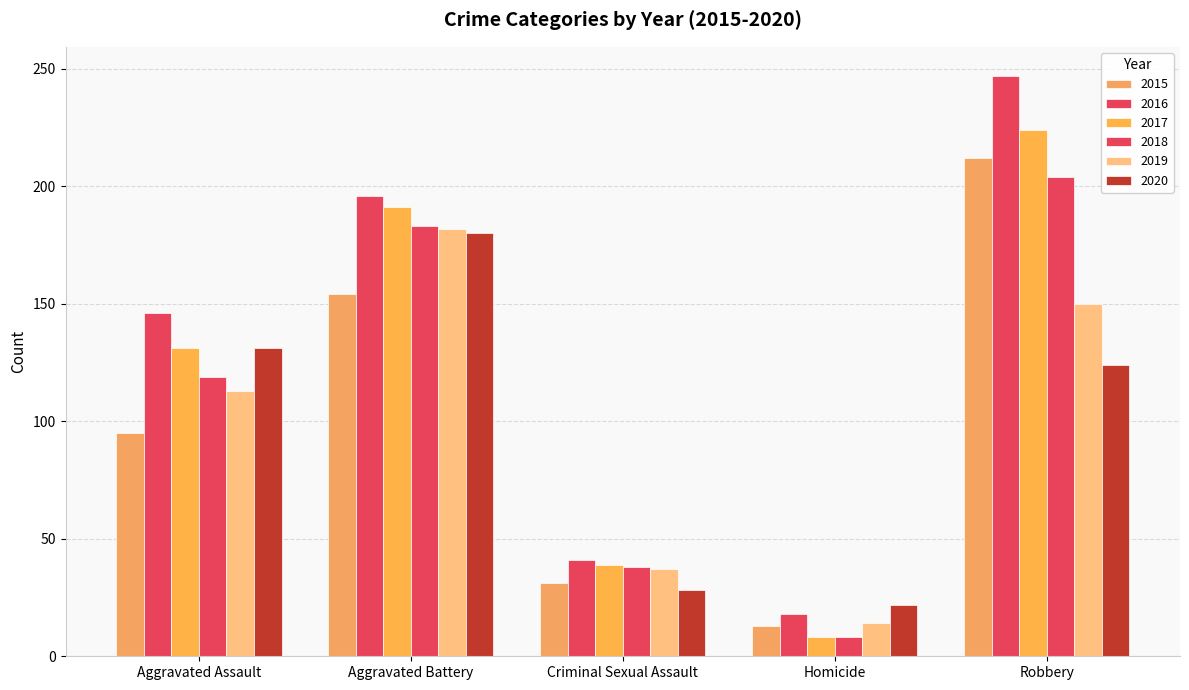

How many series are shown in this chart?

6